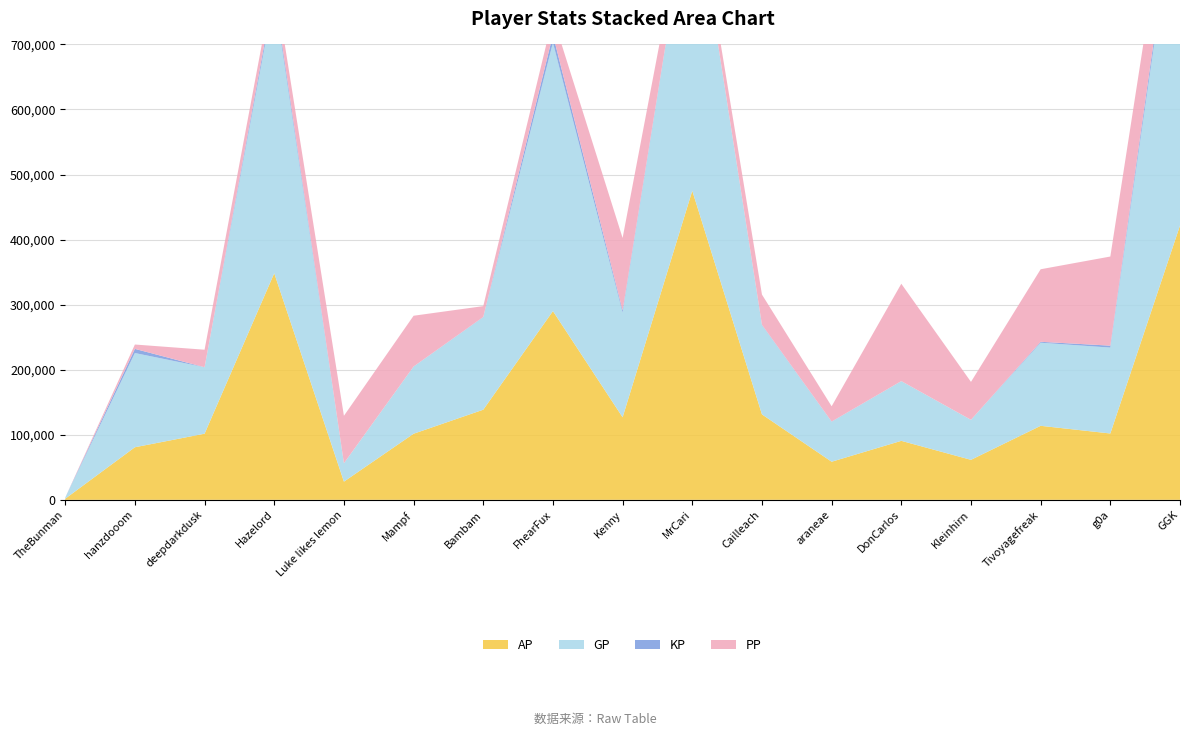

Reading left to right, what are all the values shown in this chart?

AP: TheBunman=1689.0	hanzdooom=80823.0	deepdarkdusk=101652.0	Hazelord=348310.0	Luke likes lemon=27951.0	Mampf=101594.0	Bambam=138551.0	FhearFux=290128.0	Kenny=126877.0	MrCari=475110.0	Cailleach=131324.0	araneae=58565.0	DonCarlos=90680.0	Kleinhirn=61482.0	Tivoyagefreak=113777.0	g0a=101982.0	GGK=421710.0
GP: TheBunman=1689.0	hanzdooom=144822.0	deepdarkdusk=102138.0	Hazelord=426232.0	Luke likes lemon=28247.0	Mampf=103174.0	Bambam=142203.0	FhearFux=412593.0	Kenny=160874.0	MrCari=477570.0	Cailleach=137203.0	araneae=61479.0	DonCarlos=91730.0	Kleinhirn=61516.0	Tivoyagefreak=127743.0	g0a=132022.0	GGK=552927.0
KP: TheBunman=0.0	hanzdooom=6399.9	deepdarkdusk=48.6	Hazelord=7792.2	Luke likes lemon=29.6	Mampf=158.0	Bambam=365.2	FhearFux=12246.6	Kenny=3399.7	MrCari=246.0	Cailleach=587.9	araneae=291.4	DonCarlos=105.0	Kleinhirn=3.4	Tivoyagefreak=1396.6	g0a=3004.0	GGK=13121.7
PP: TheBunman=0.0	hanzdooom=6697.0	deepdarkdusk=26907.0	Hazelord=19389.0	Luke likes lemon=72936.0	Mampf=78051.0	Bambam=16642.0	FhearFux=27415.0	Kenny=111357.0	MrCari=13345.0	Cailleach=46413.0	araneae=23475.0	DonCarlos=149642.0	Kleinhirn=58289.0	Tivoyagefreak=111508.0	g0a=136984.0	GGK=75619.0